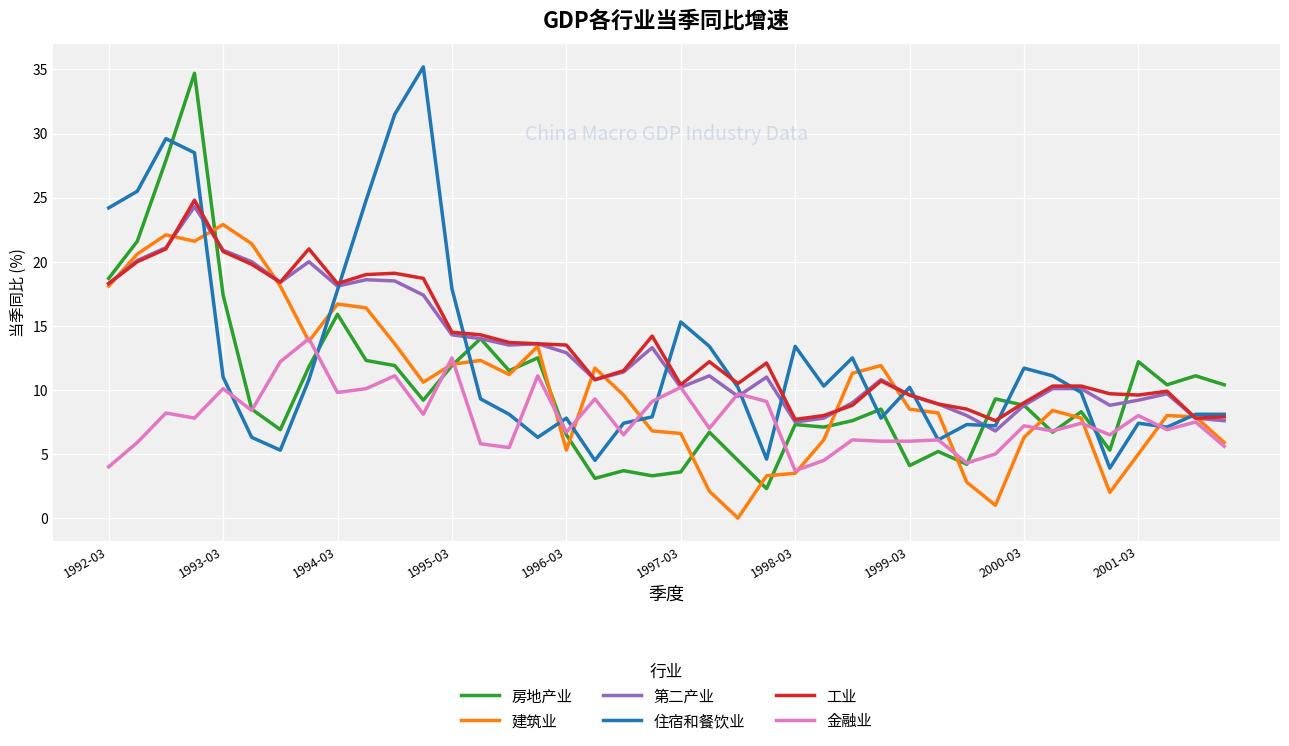

What is the average value of the 建筑业 series?

10.4